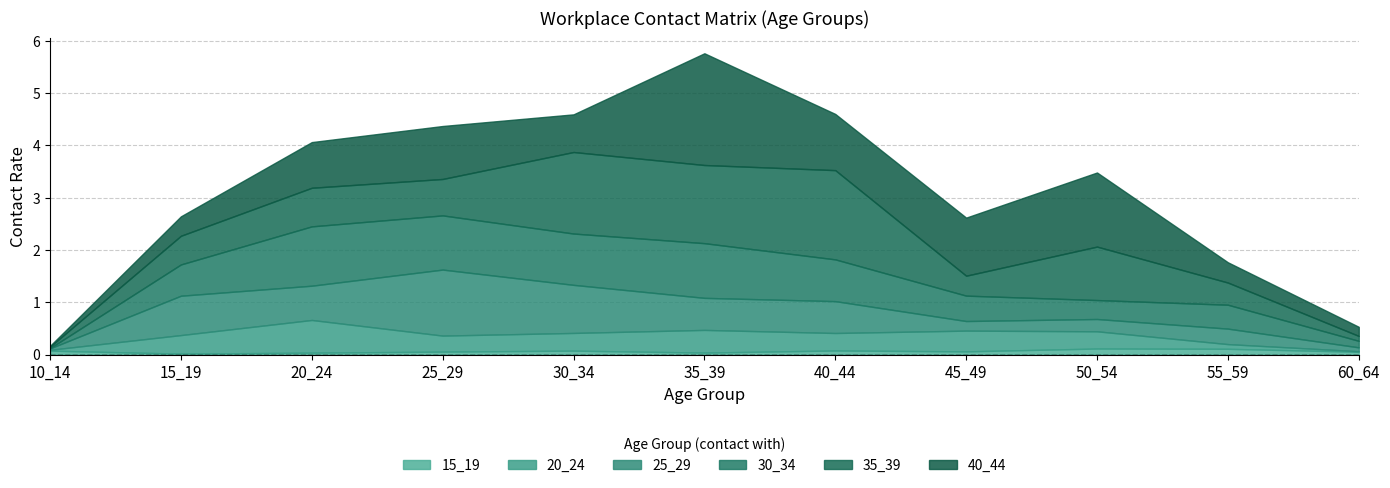

The 15_19 series shows 0.0 at 15_19. True or false?

True